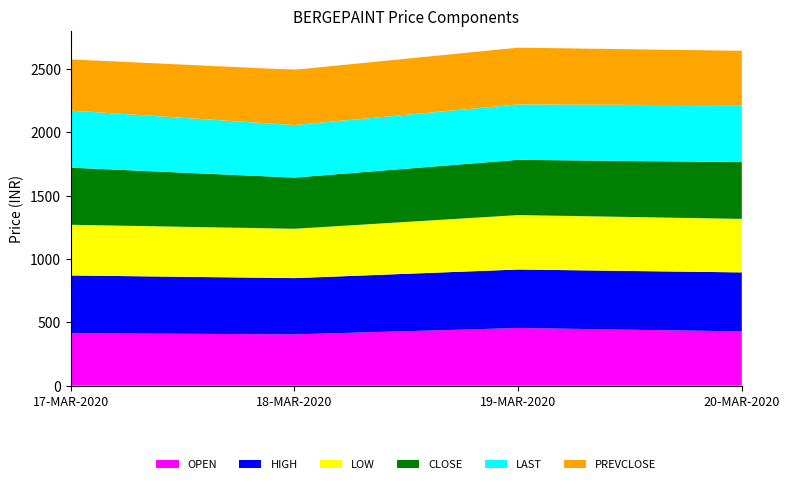

Reading left to right, list all the values displayed in this chart.

OPEN: 413.9	405.0	455.0	428.5
HIGH: 456.0	444.0	461.9	465.6
LOW: 400.0	389.4	429.6	422.3
CLOSE: 450.6	404.1	436.0	448.3
LAST: 450.4	414.7	437.0	449.1
PREVCLOSE: 404.1	436.0	448.3	429.2